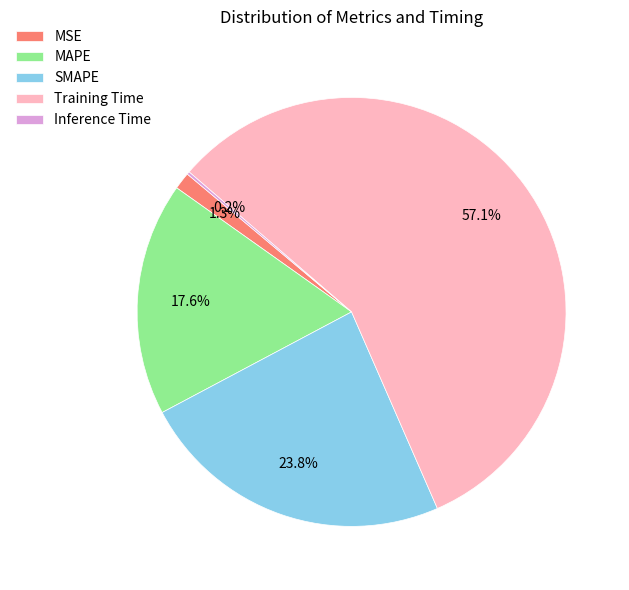

Which category has the biggest portion of the pie?

Training Time